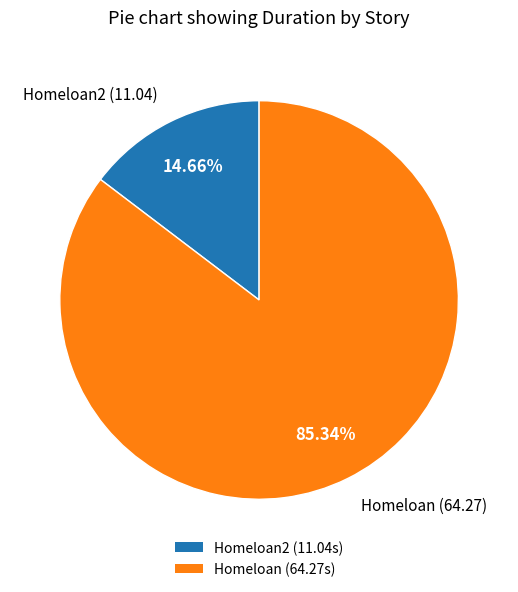

Which category has the smallest portion of the pie?

Homeloan2 (11.04s)